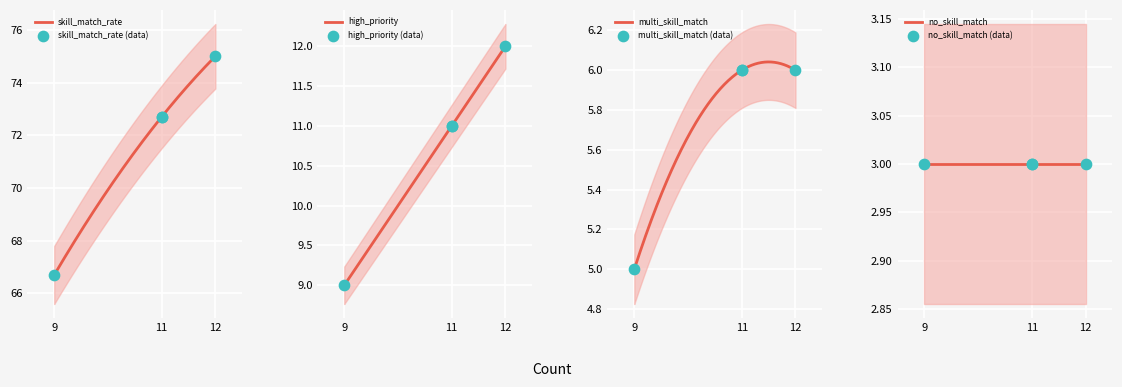

What is the total value across all series at 12?

93.0